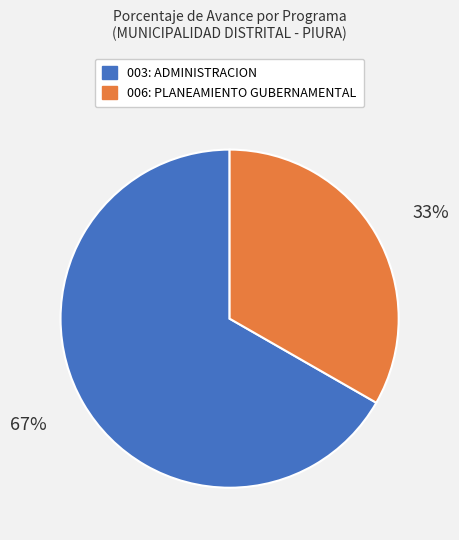

What is the smallest slice in the pie chart?

006: PLANEAMIENTO GUBERNAMENTAL